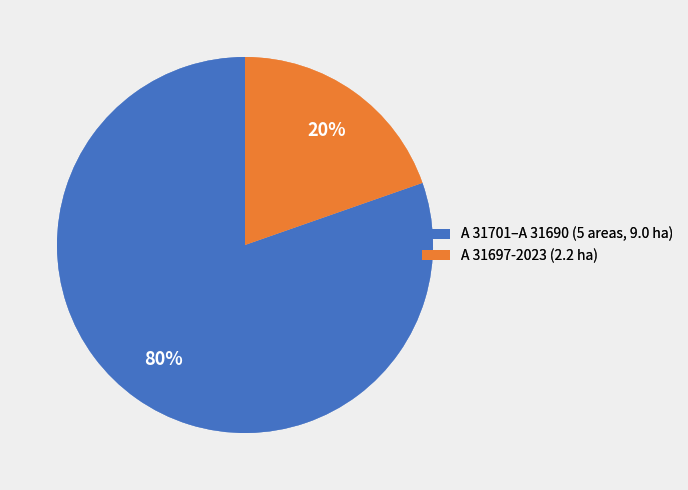

Is there any slice that represents more than half of the pie?

Yes